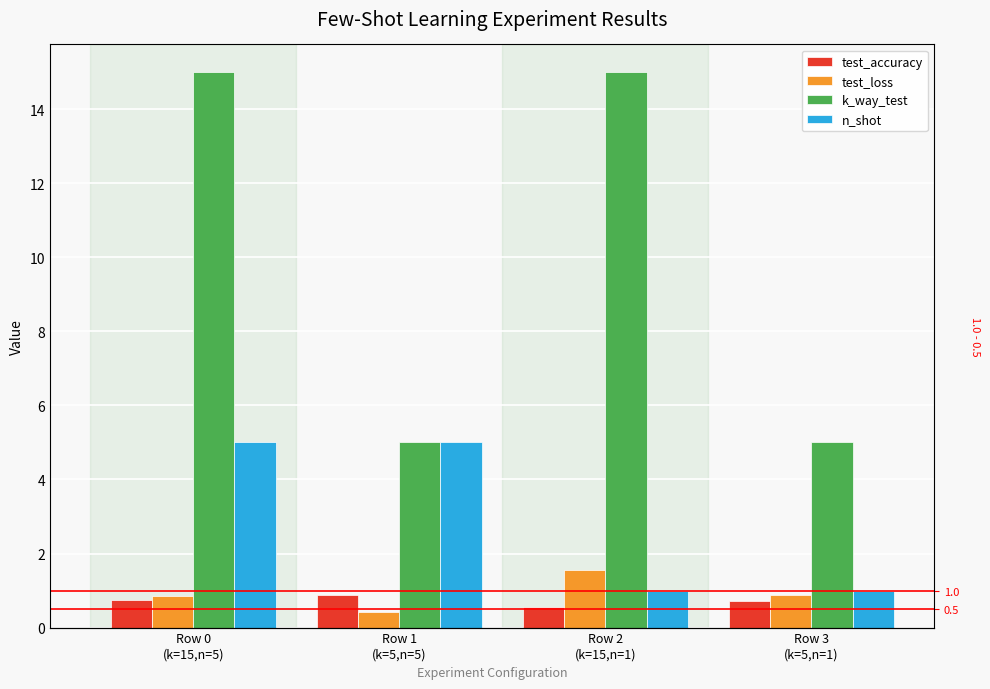

Which label corresponds to the smallest value in the chart?

Row 1
(k=5,n=5)